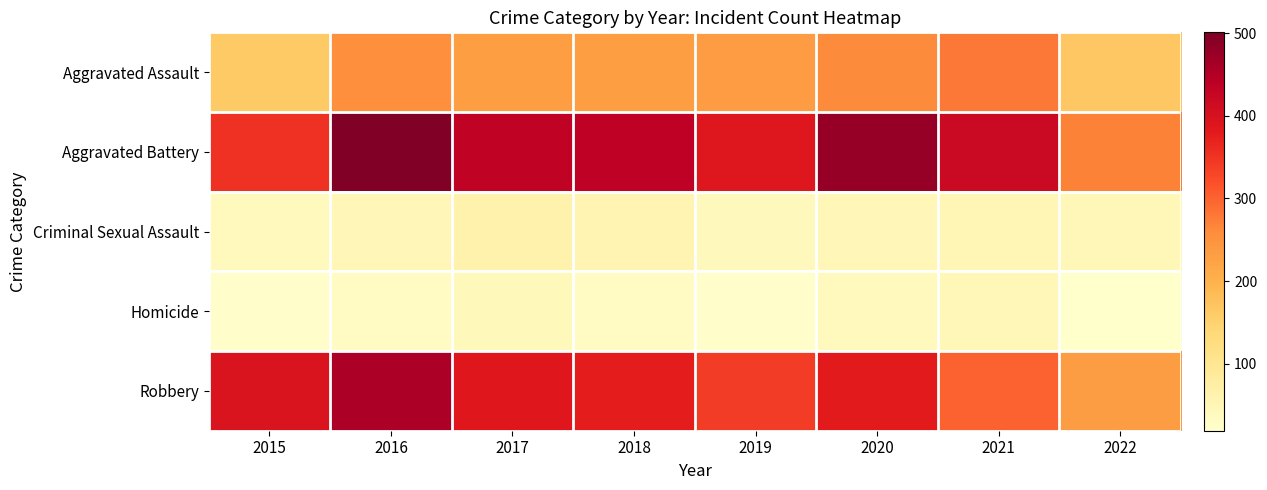

How many data points does each series have?

8